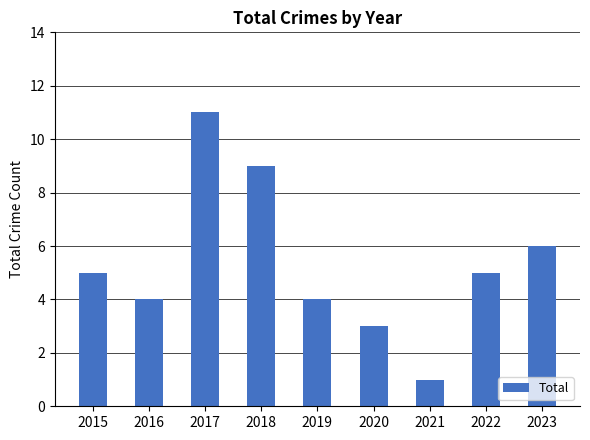

Reading right to left, what are all the values shown in this chart?

2023=6	2022=5	2021=1	2020=3	2019=4	2018=9	2017=11	2016=4	2015=5